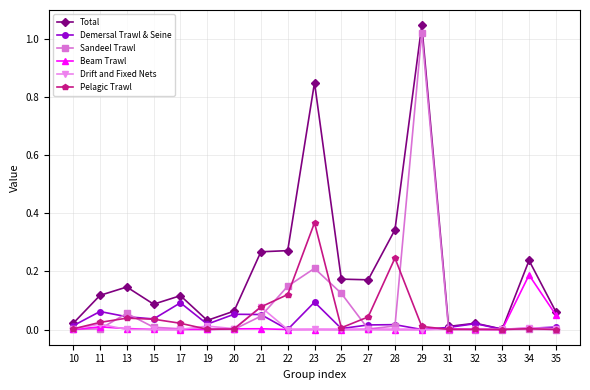

Rank the series by their maximum value, from highest to lowest.

Total, Sandeel Trawl, Pelagic Trawl, Beam Trawl, Demersal Trawl & Seine, Drift and Fixed Nets